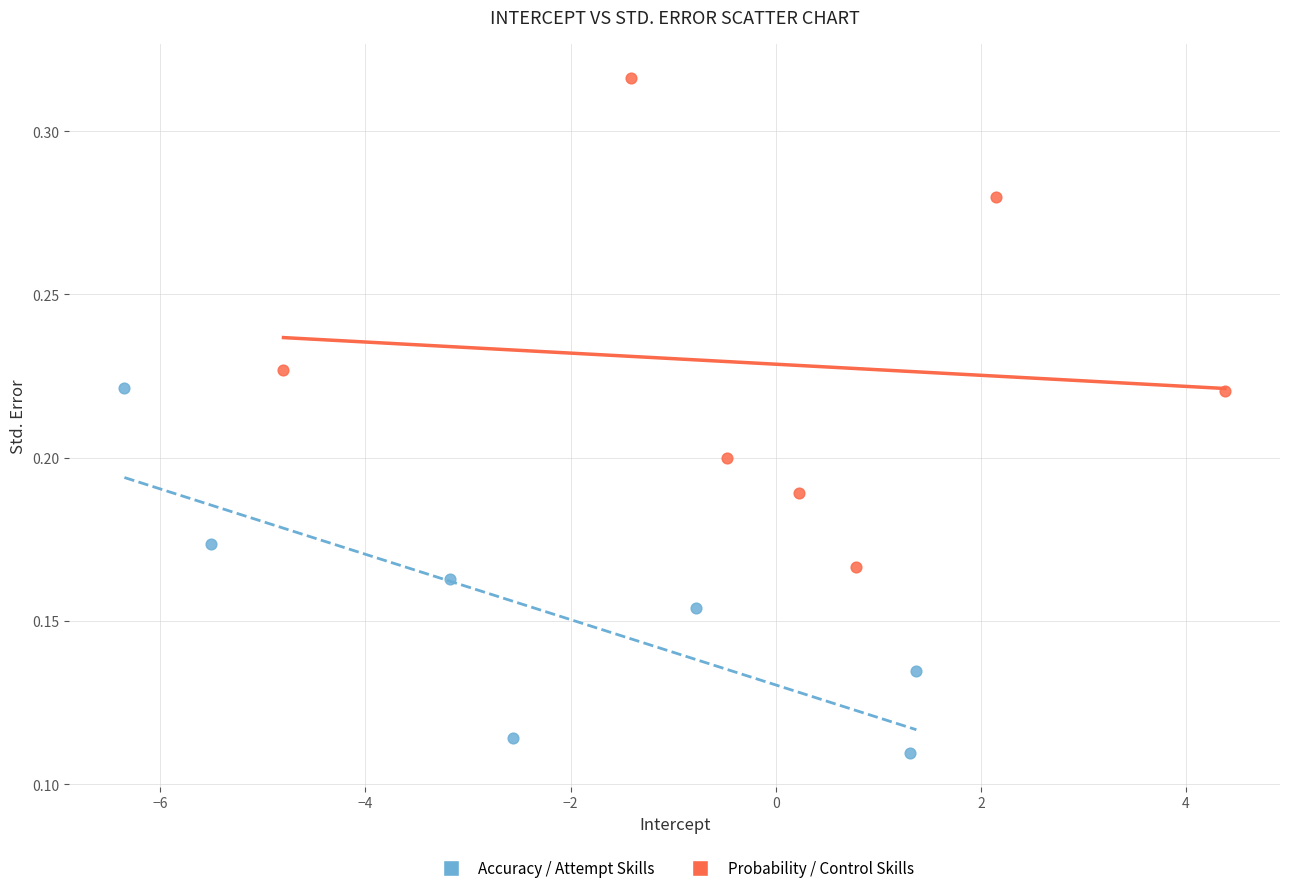

What are all the series names shown in the legend?

Accuracy / Attempt Skills, Probability / Control Skills